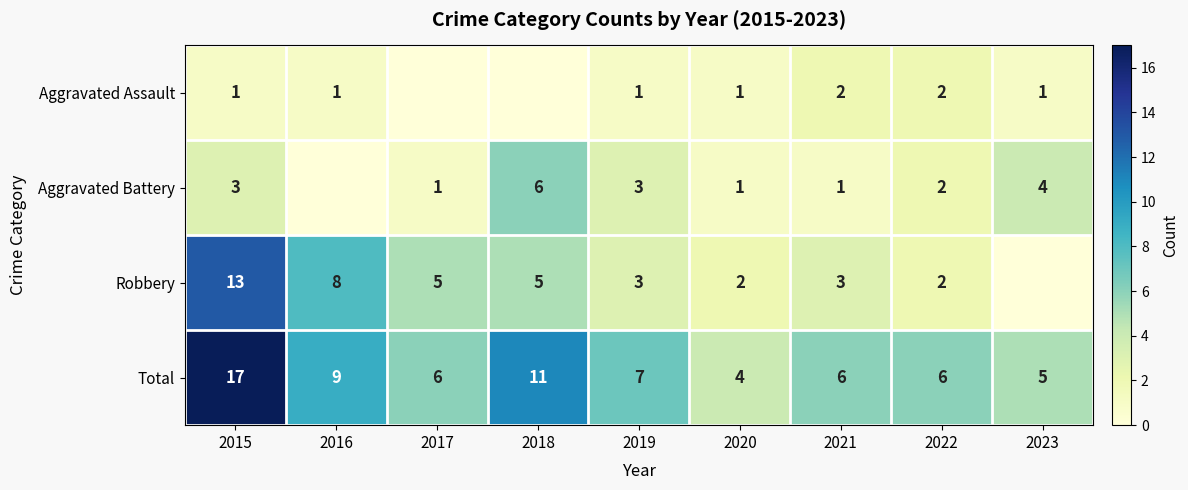

Is it true that Aggravated Battery equals 3 at 2015?

True